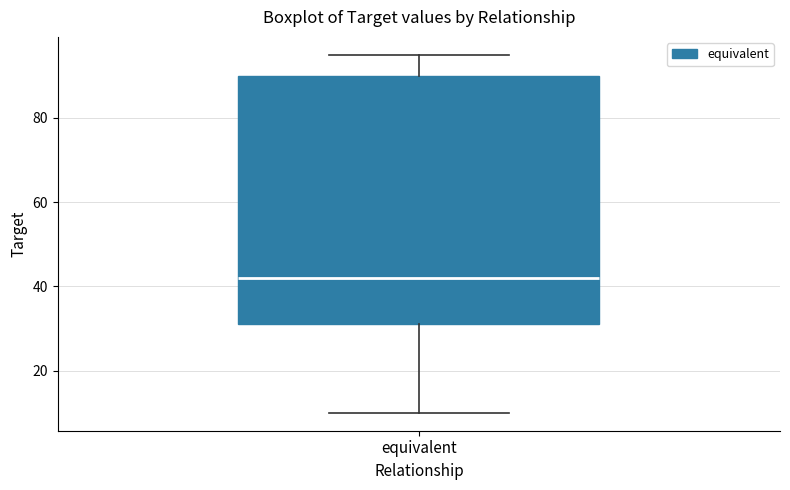

Read this box plot against the y-axis: the position of the median line, the range covered by the box, and the ends of both whiskers. The values are not printed on the chart, so give them approximately, as read against the axis.

median 42, box 32 to 90, whiskers 10 to 96